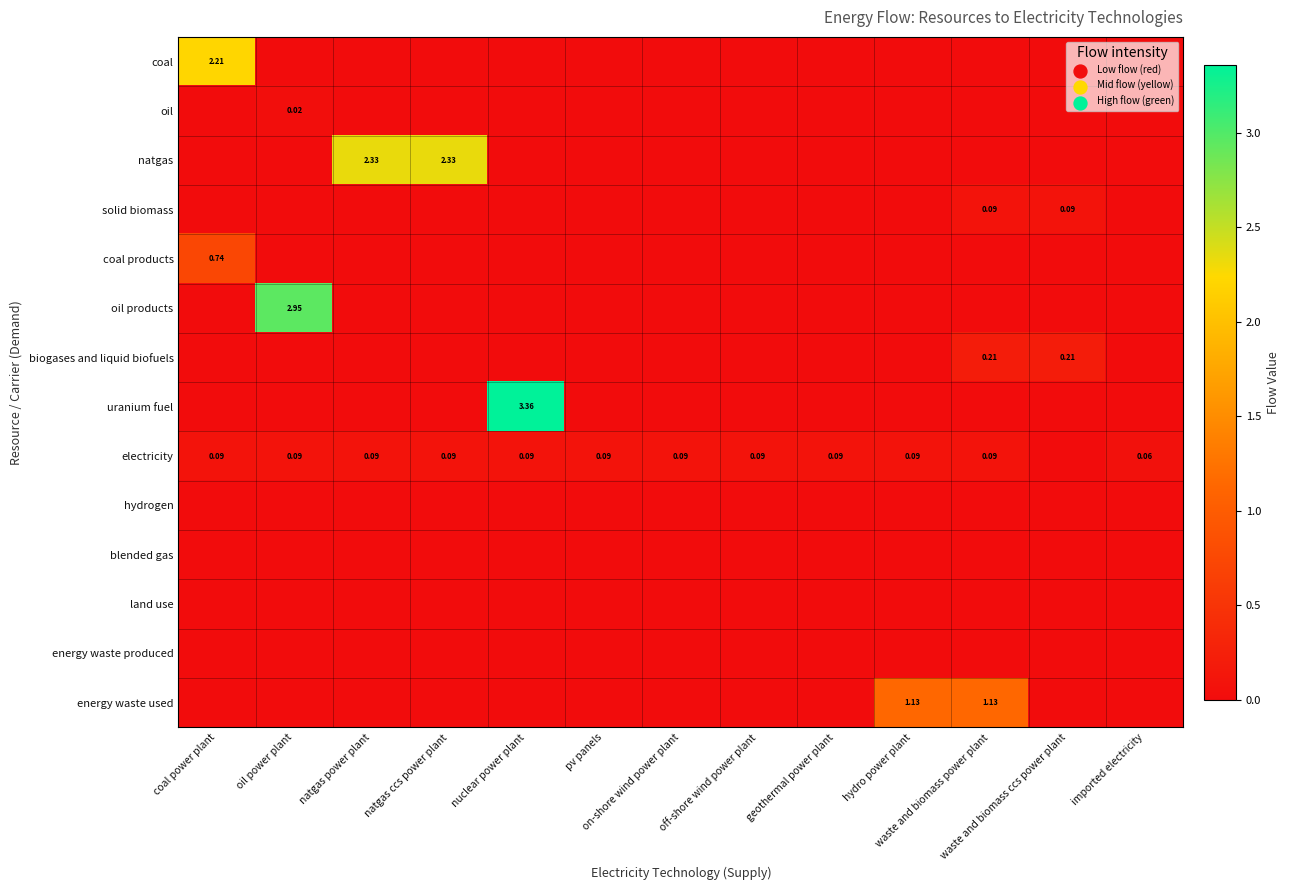

Which has a higher value, waste and biomass ccs power plant or pv panels?

waste and biomass ccs power plant